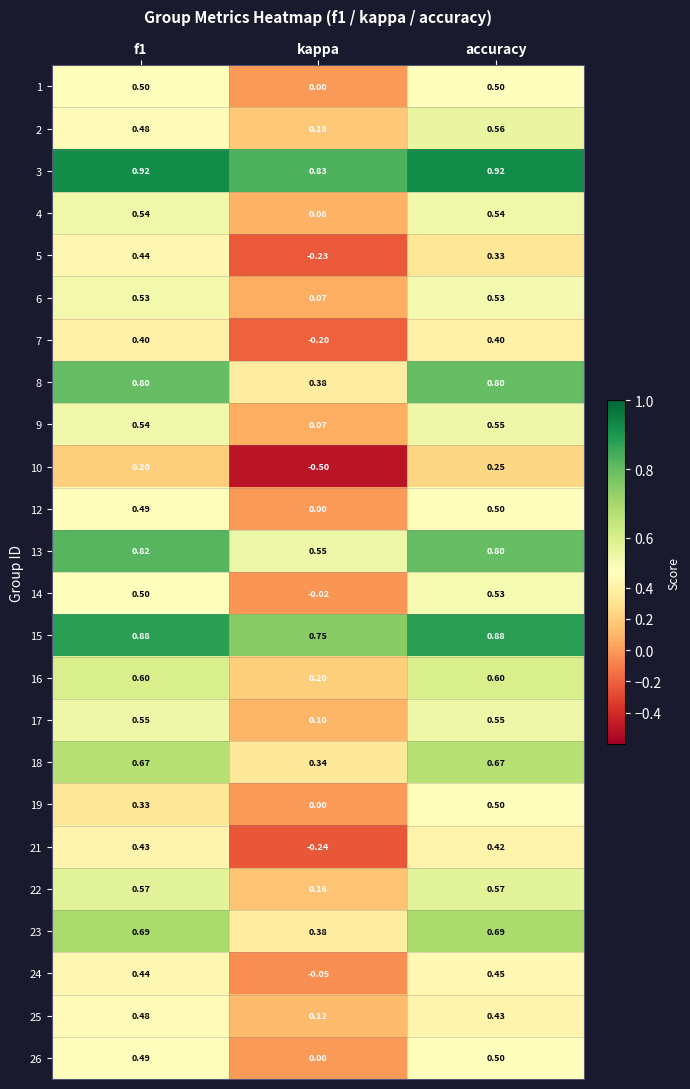

At which category does the chart reach its minimum across all series?

kappa